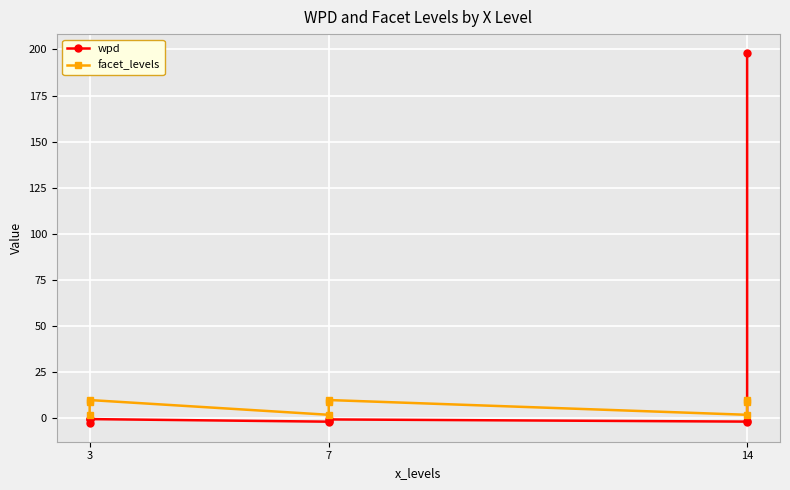

Does the chart display data point markers on the line(s)?

Yes